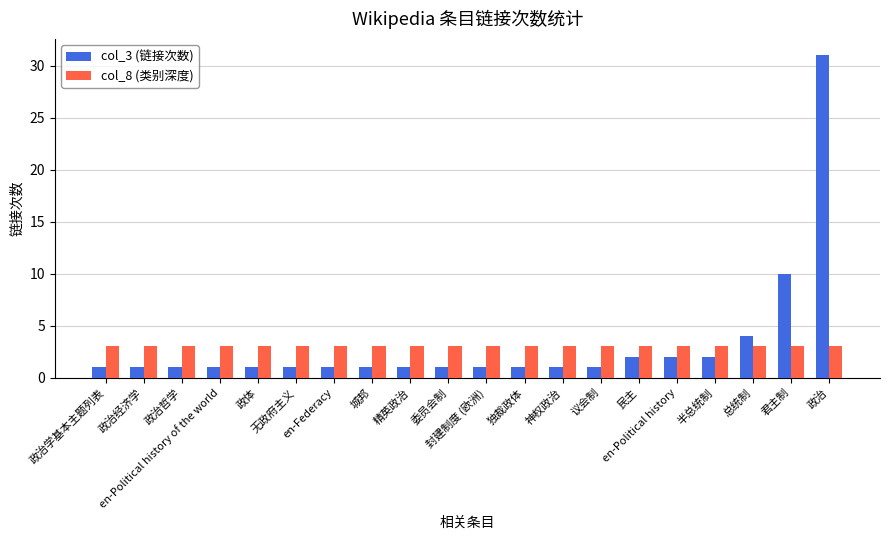

What is the maximum value shown in the chart?

31